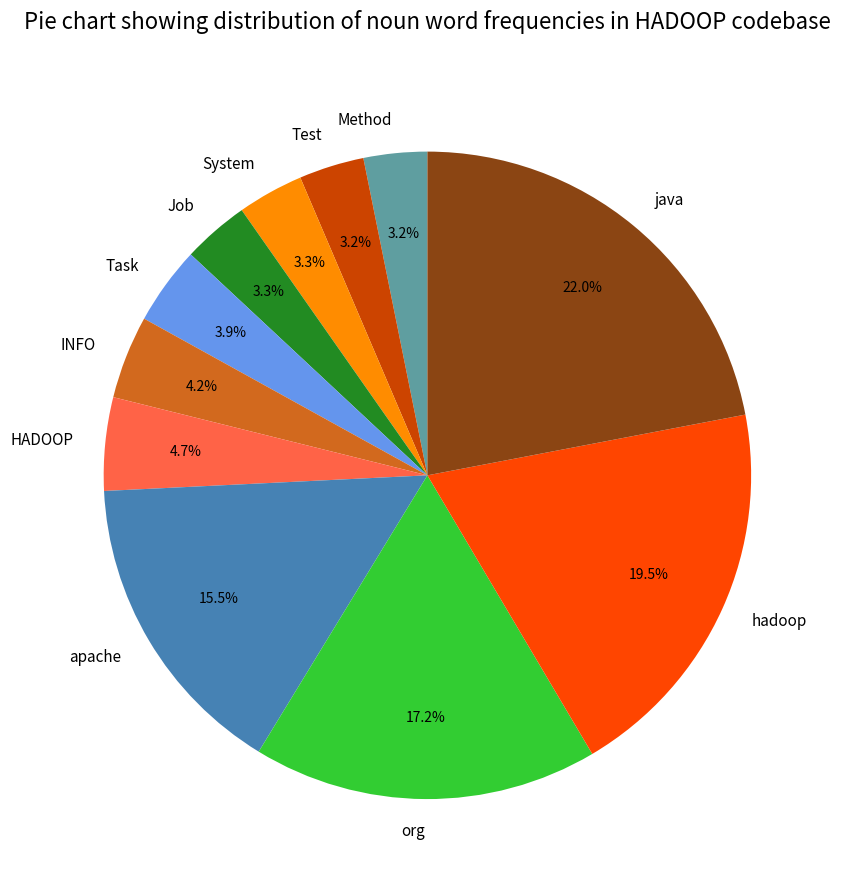

Which has a higher value, Test or hadoop?

hadoop